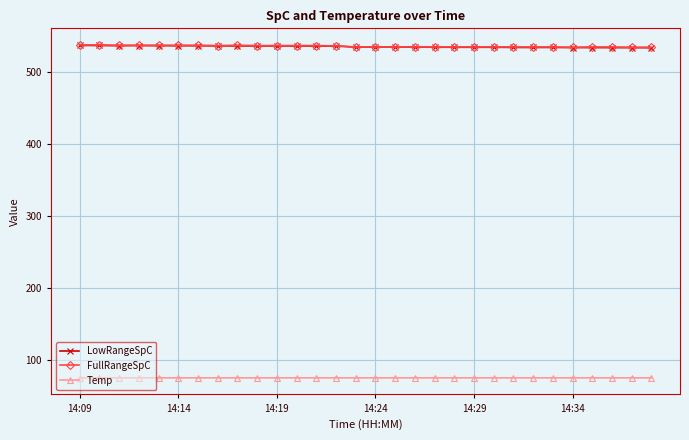

True or false: FullRangeSpC and Temp cross at least once.

False